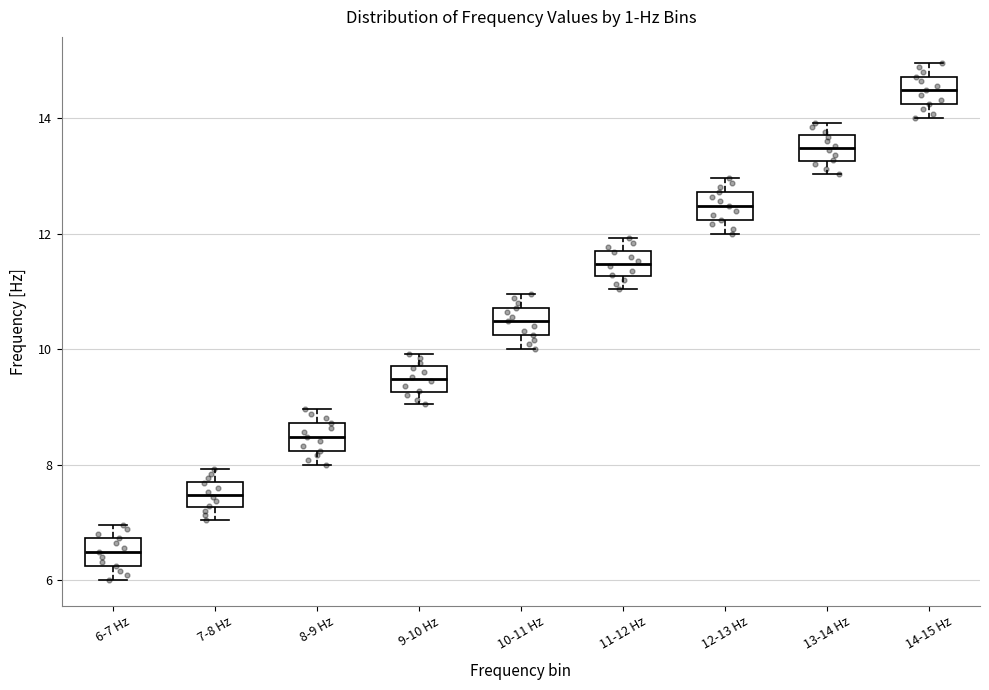

Which box's median line is the lowest?

6-7 Hz